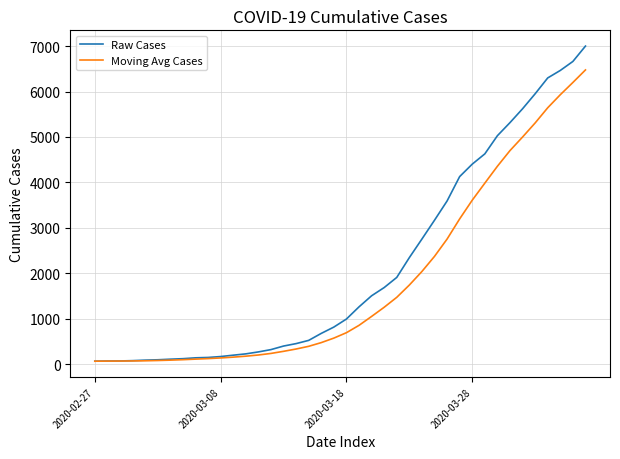

List the series in order of their peak value, highest first.

Raw Cases, Moving Avg Cases